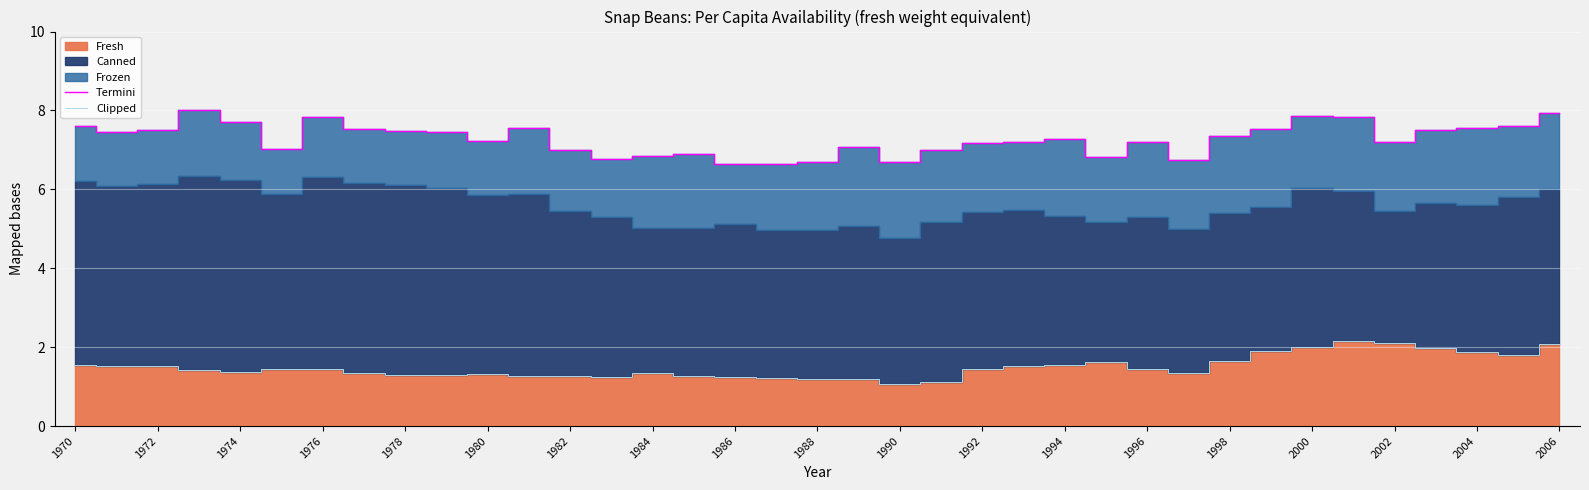

True or false: Termini and Clipped intersect in this chart.

False